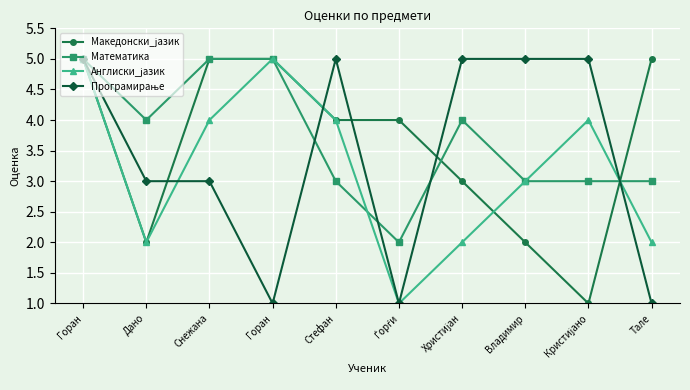

How many data points in Математика are less than 4?

5